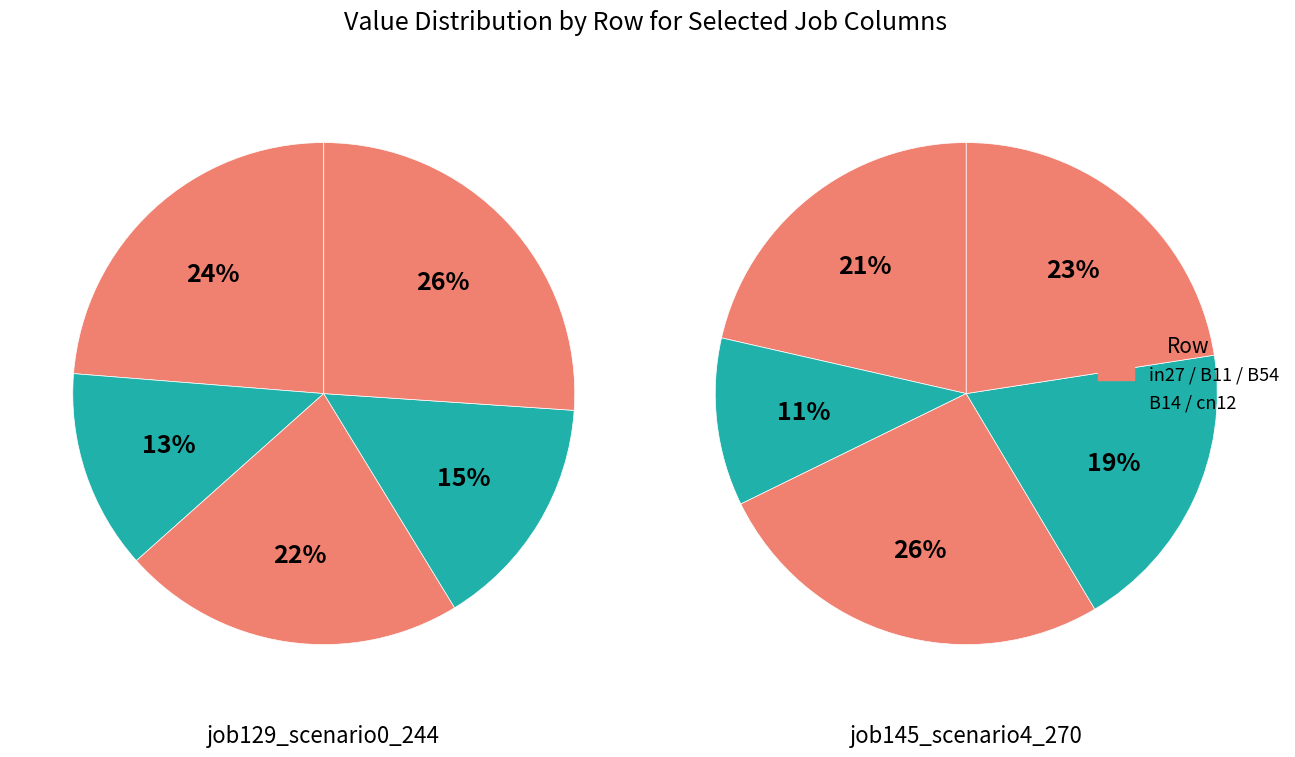

Does in27 account for over 50% of the chart?

No